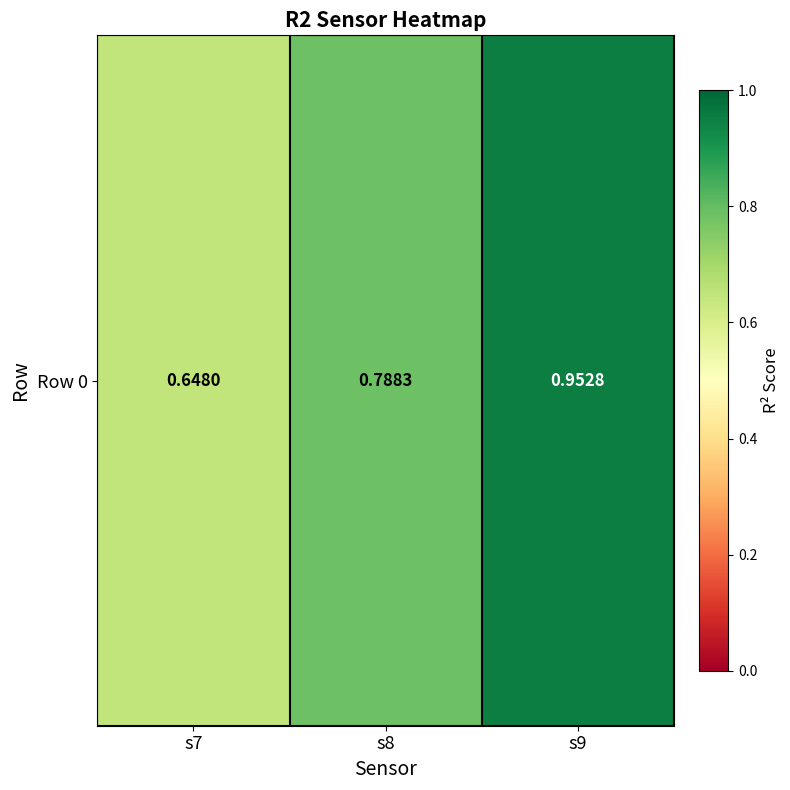

List the labels in order of value, smallest first.

s7, s8, s9